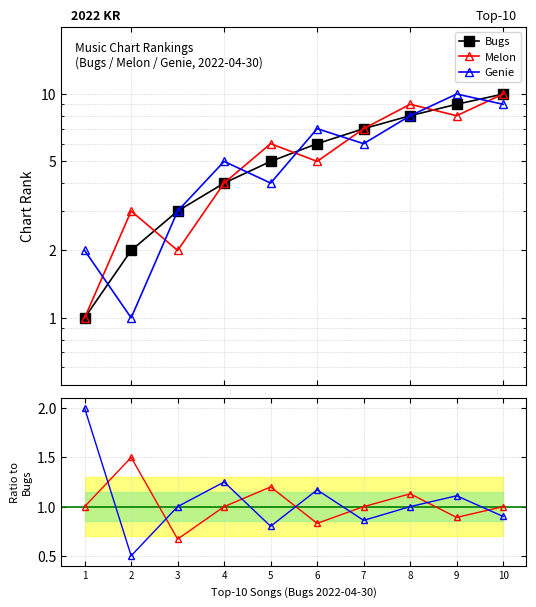

Reading right to left, list all the values displayed in this chart.

Bugs: 10=10.0	9=9.0	8=8.0	7=7.0	6=6.0	5=5.0	4=4.0	3=3.0	2=2.0	1=1.0
Melon: 10=10.0	9=8.0	8=9.0	7=7.0	6=5.0	5=6.0	4=4.0	3=2.0	2=3.0	1=1.0
Genie: 10=9.0	9=10.0	8=8.0	7=6.0	6=7.0	5=4.0	4=5.0	3=3.0	2=1.0	1=2.0
Melon/Bugs: 10=1.0	9=0.9	8=1.1	7=1.0	6=0.8	5=1.2	4=1.0	3=0.7	2=1.5	1=1.0
Genie/Bugs: 10=0.9	9=1.1	8=1.0	7=0.9	6=1.2	5=0.8	4=1.2	3=1.0	2=0.5	1=2.0